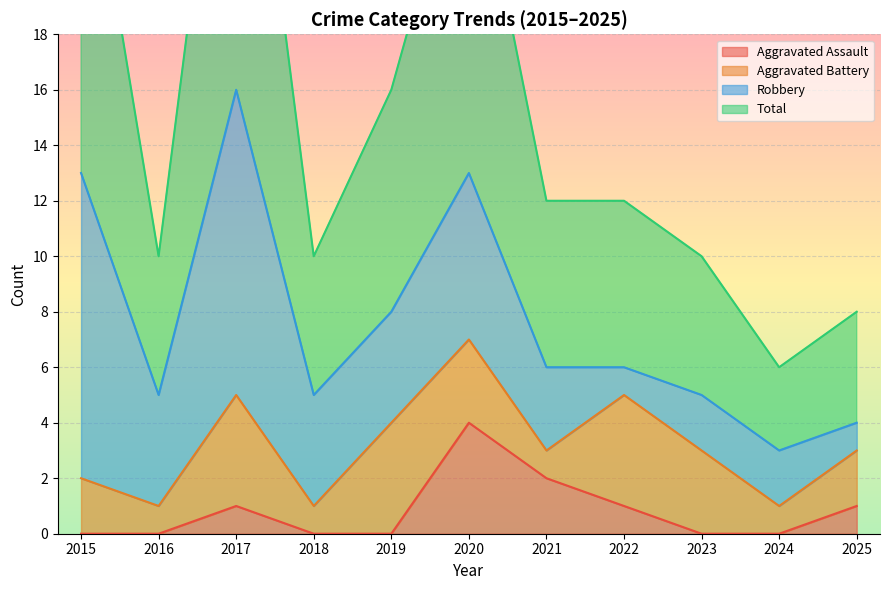

Where does the Total series first go above 12?

2015